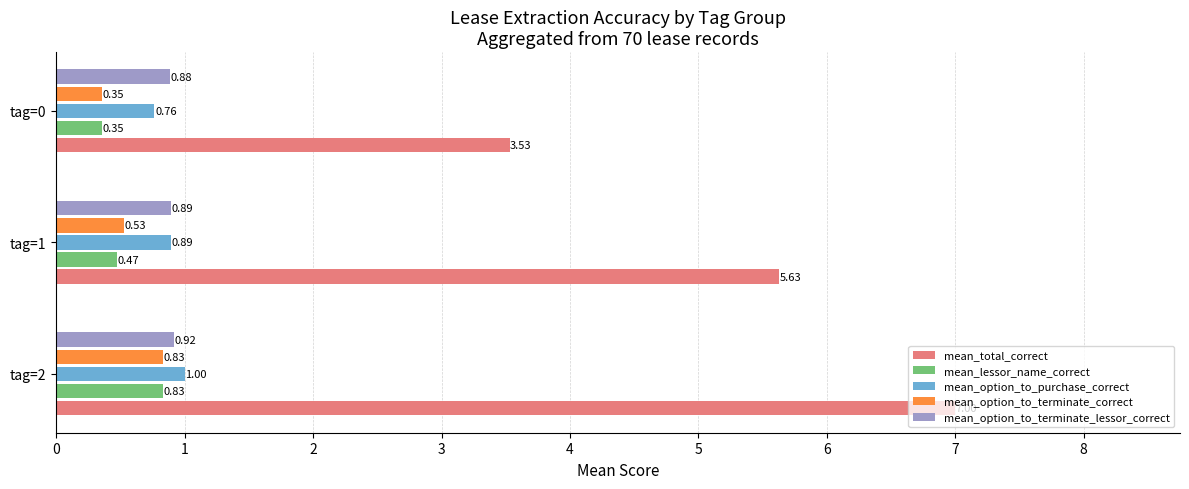

Between tag=1 and tag=0, which series saw the biggest shift?

mean_total_correct